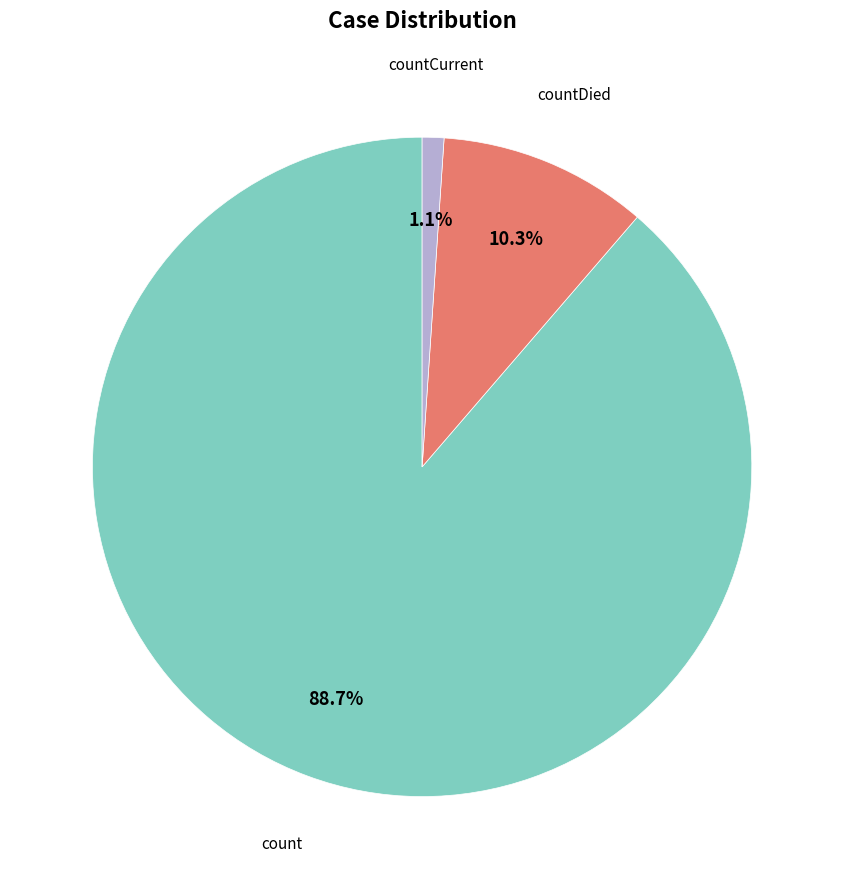

Does any single category account for the majority?

Yes